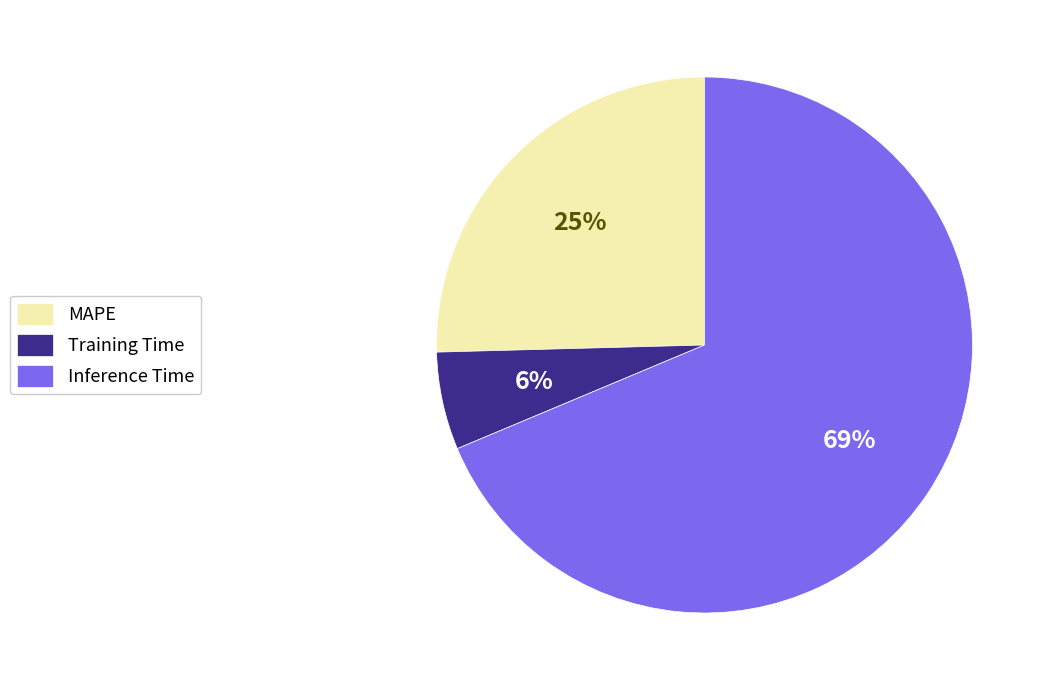

How many slices are in this pie chart?

3